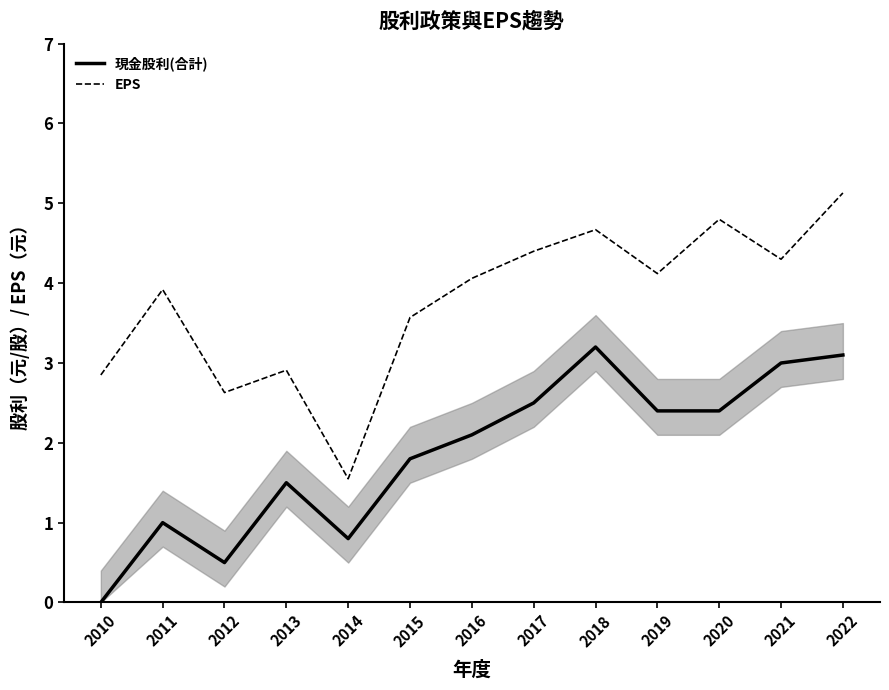

At which category does EPS reach its first local valley?

2012